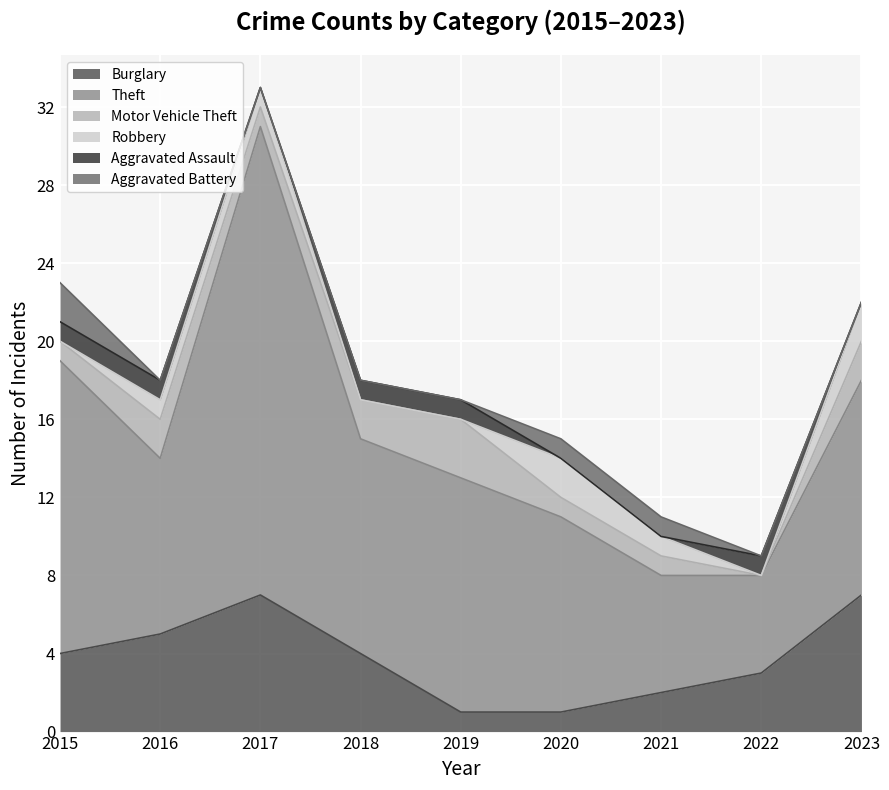

At which label does Motor Vehicle Theft first exceed 1?

2016